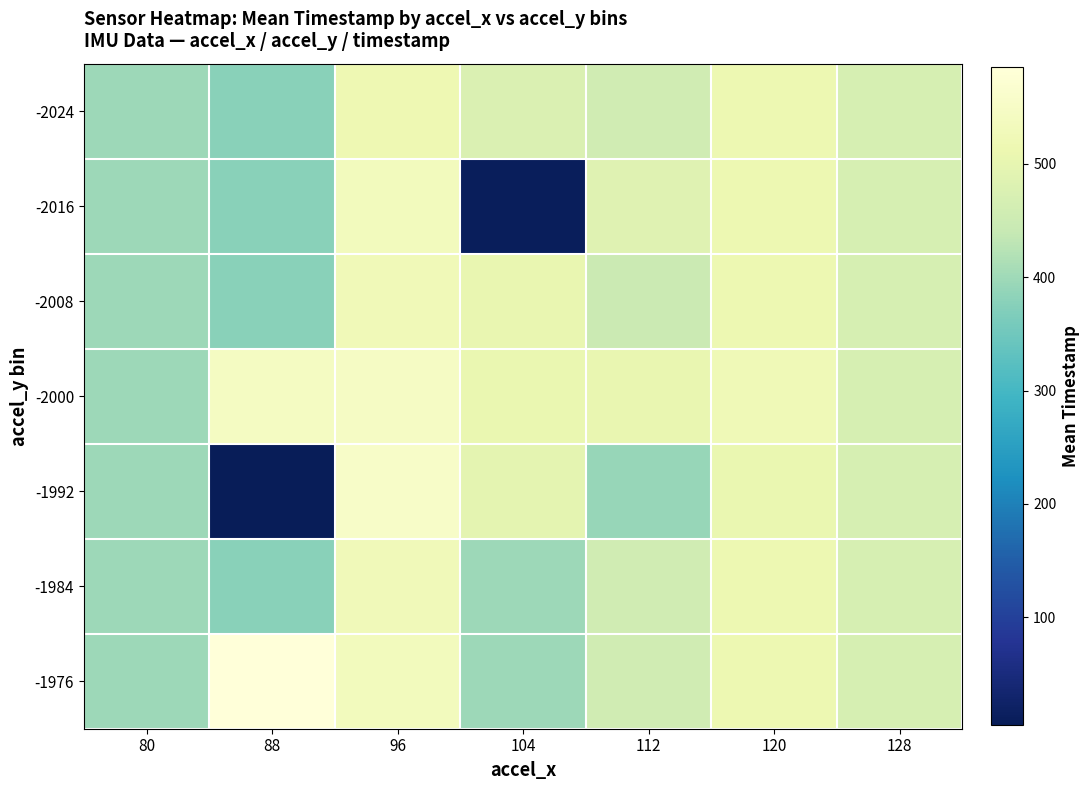

At how many categories does at least one series exceed 257?

7